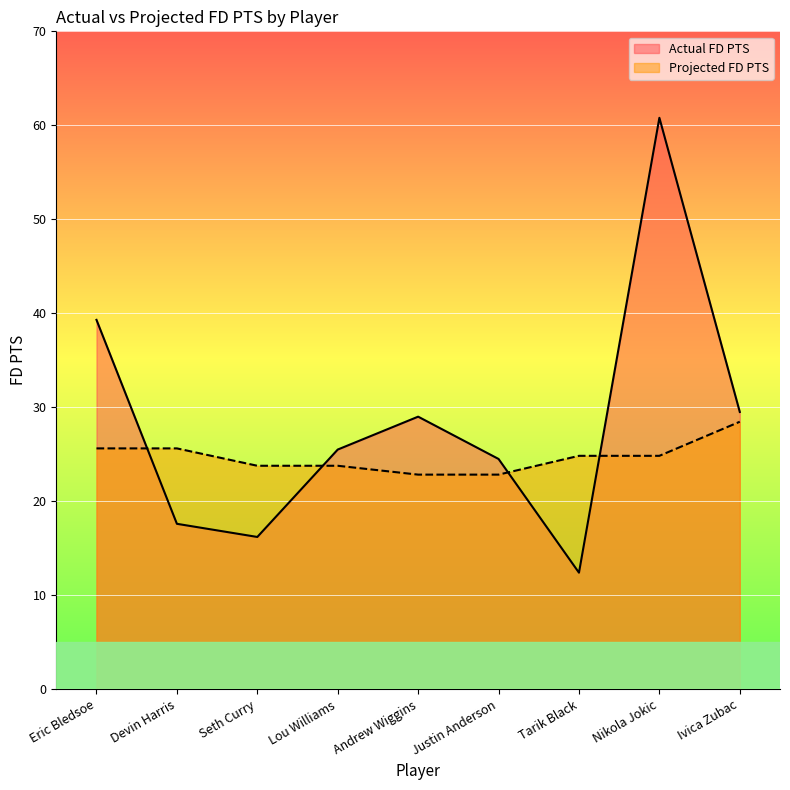

What is the sum of all Actual FD PTS values?

254.8